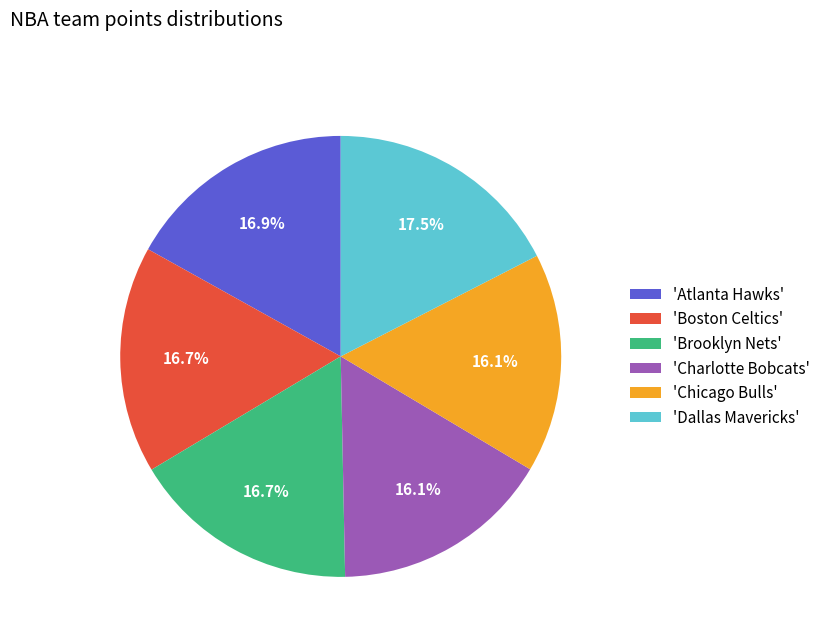

What is the largest slice in the pie chart?

'Dallas Mavericks'